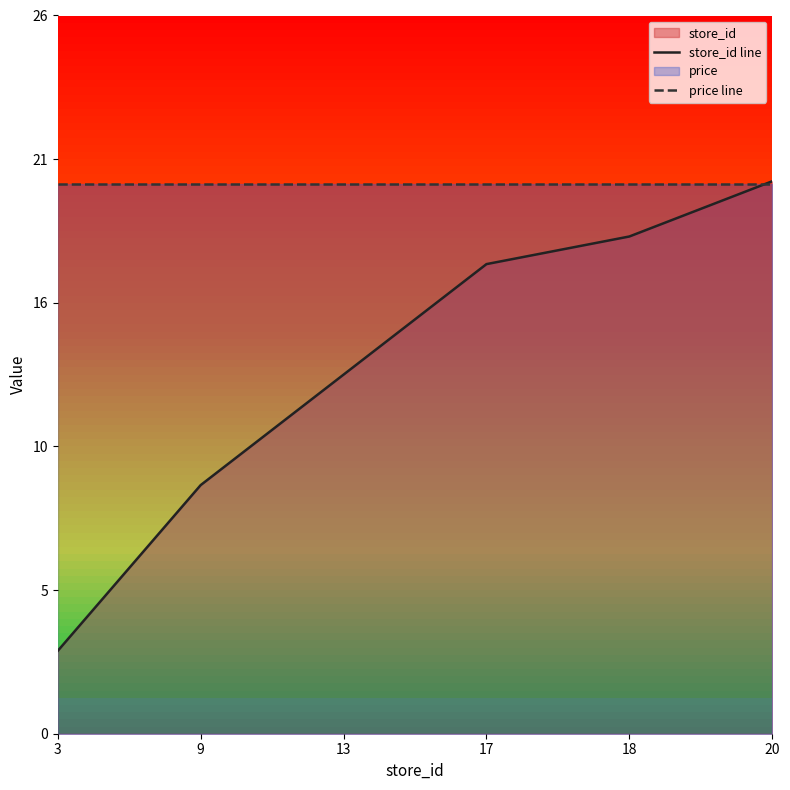

At which category does the chart reach its minimum across all series?

3